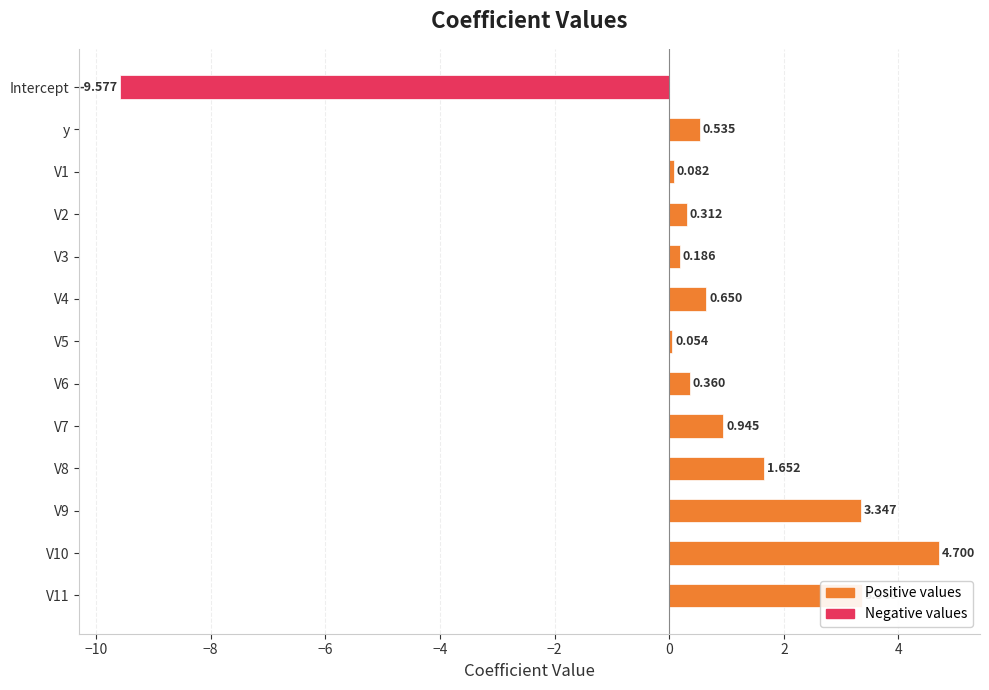

What is the sum of all Negative values values?

-9.6